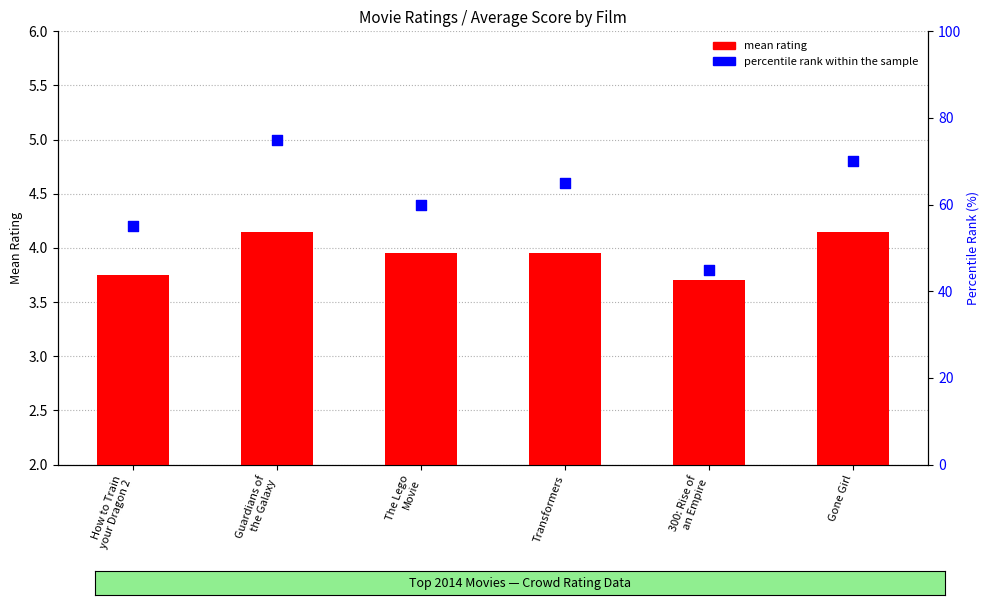

What is the change in value from How to Train
your Dragon 2 to The Lego
Movie?

+0.2